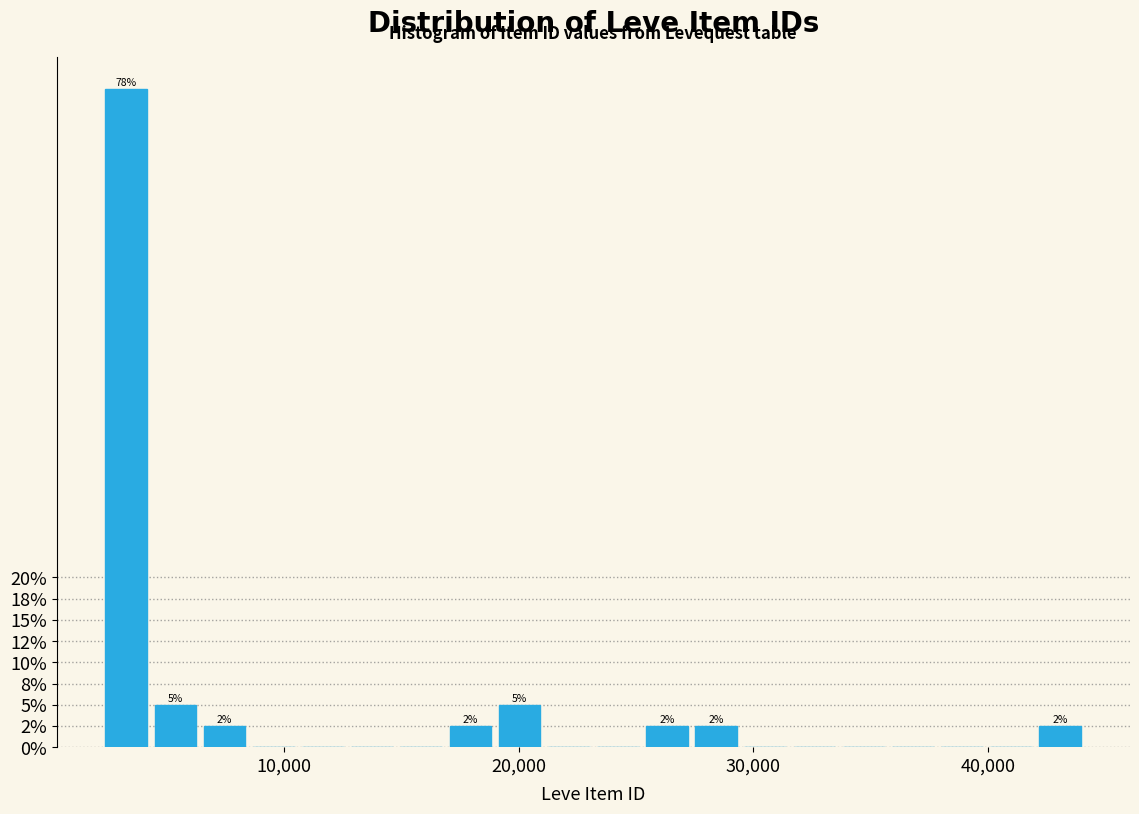

Read against the x-axis, roughly where is the centre of the tallest bar?

3000